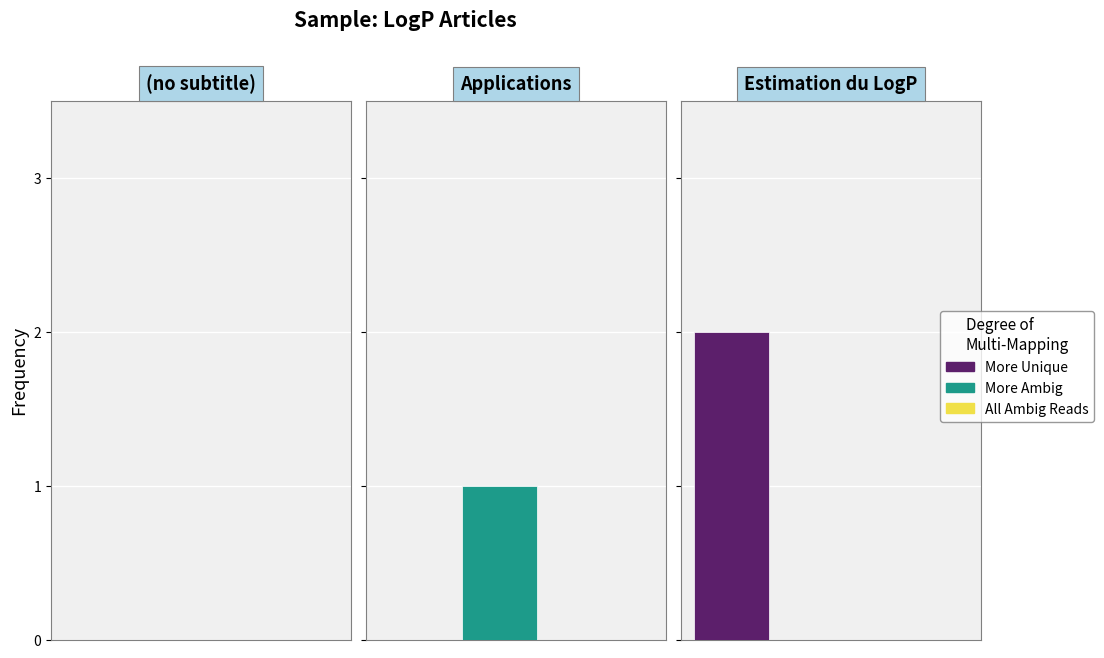

At which category is the sum across all series the highest?

LogP